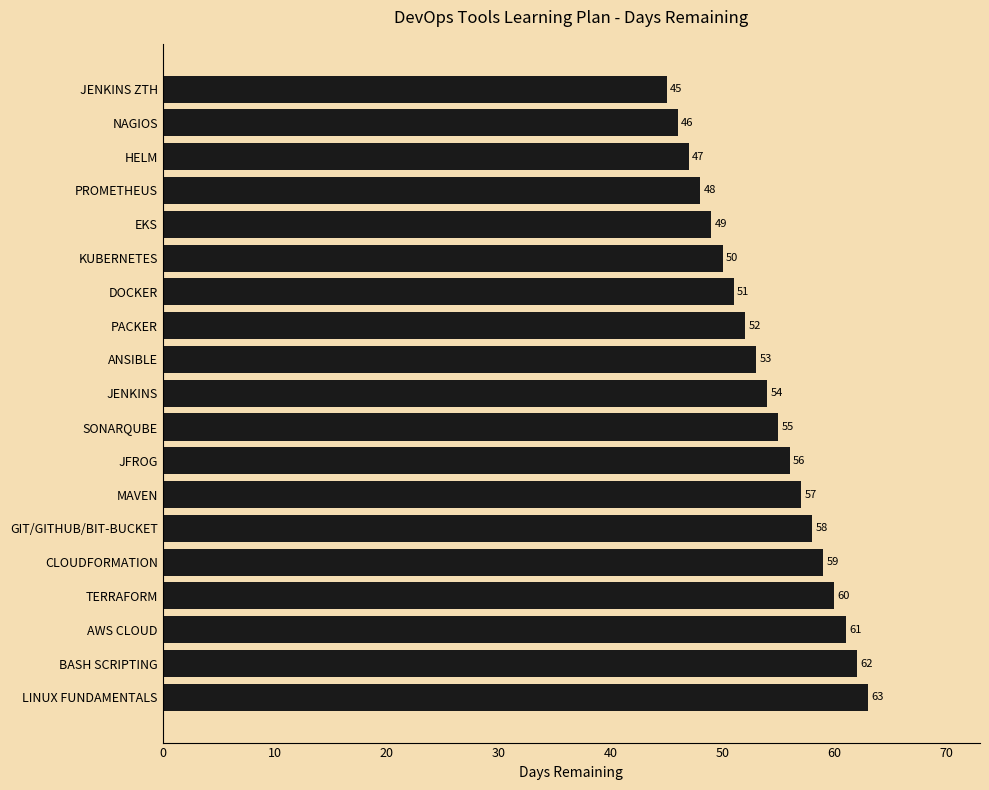

List the labels in order of value, smallest first.

JENKINS ZTH, NAGIOS, HELM, PROMETHEUS, EKS, KUBERNETES, DOCKER, PACKER, ANSIBLE, JENKINS, SONARQUBE, JFROG, MAVEN, GIT/GITHUB/BIT-BUCKET, CLOUDFORMATION, TERRAFORM, AWS CLOUD, BASH SCRIPTING, LINUX FUNDAMENTALS